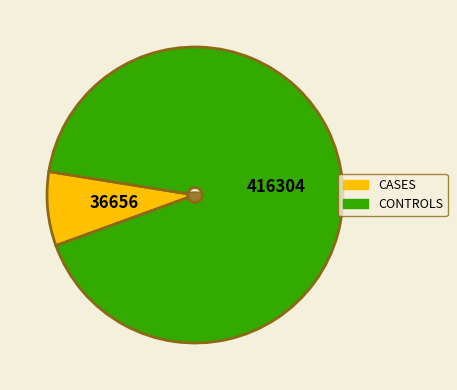

Is it true that 36656 is 12% of the pie?

False